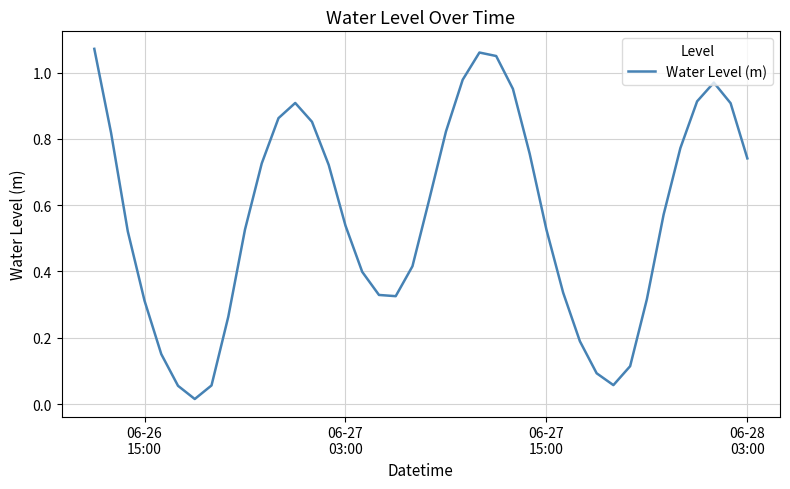

How many lines are shown in the chart?

1